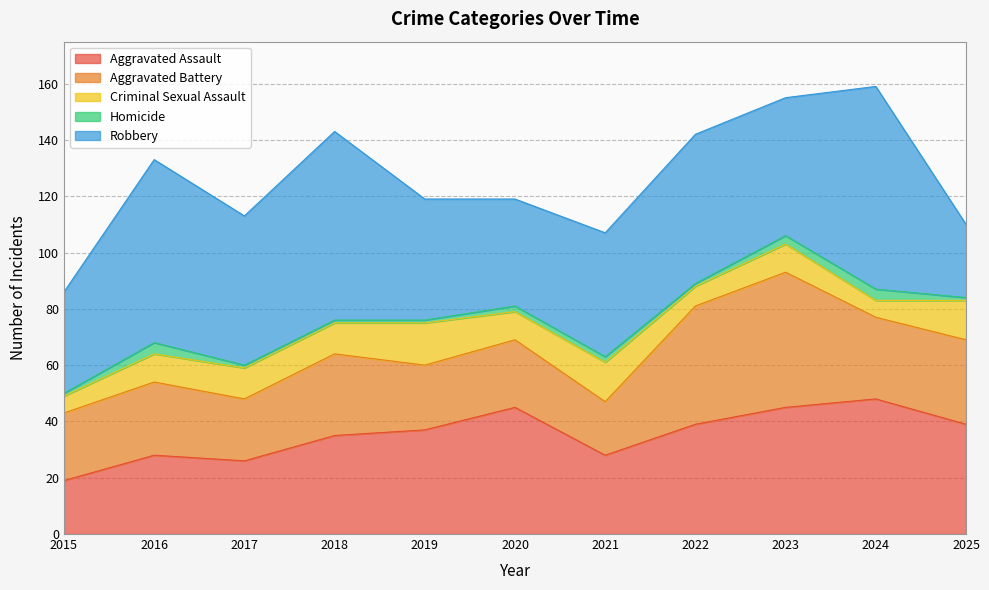

At which category does the chart reach its minimum across all series?

2015